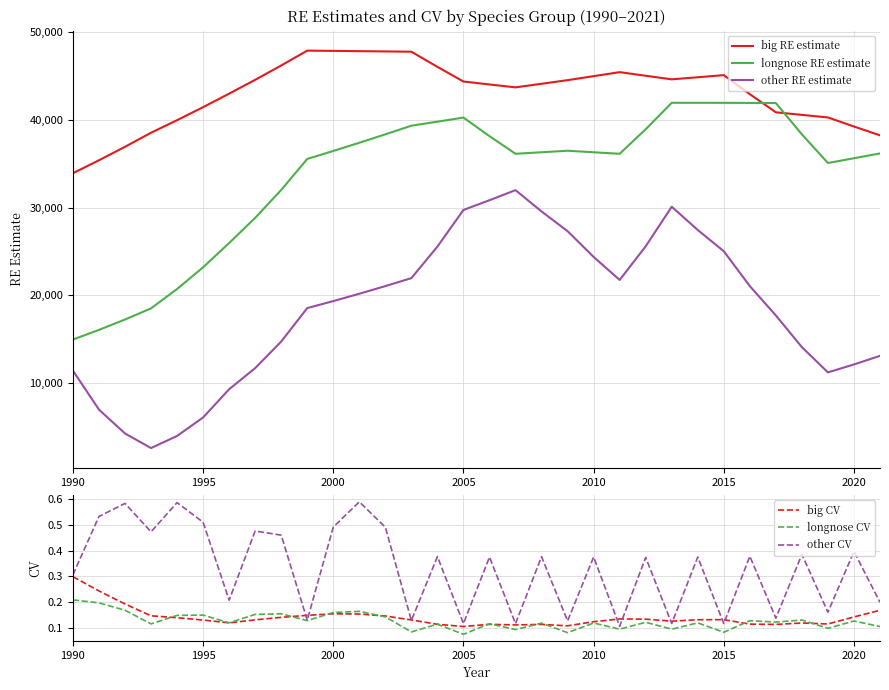

The value of longnose CV at 2000 is 0.0. True or false?

False